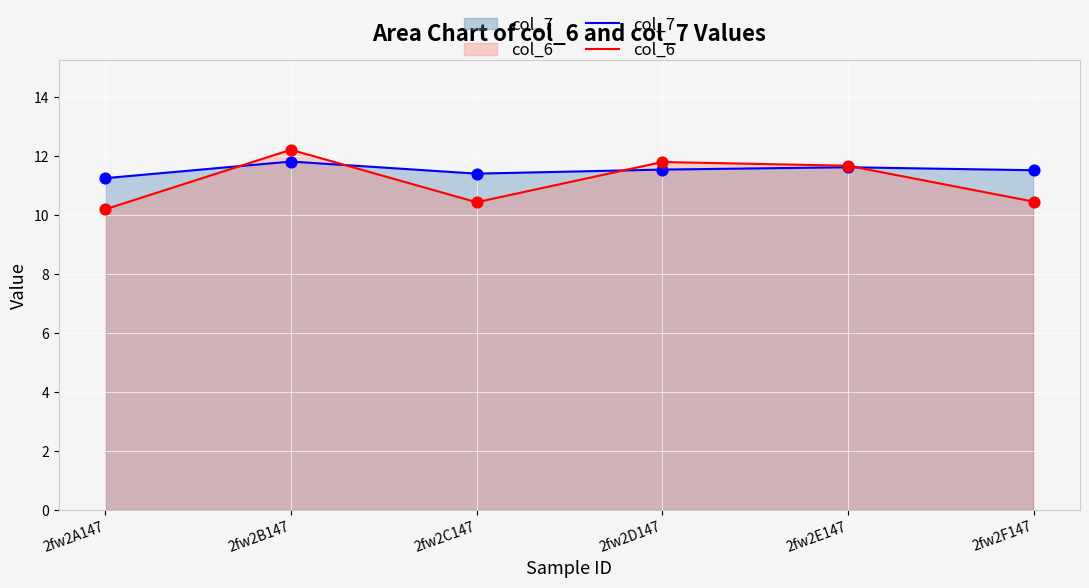

Which series contains the highest Y value?

col_6